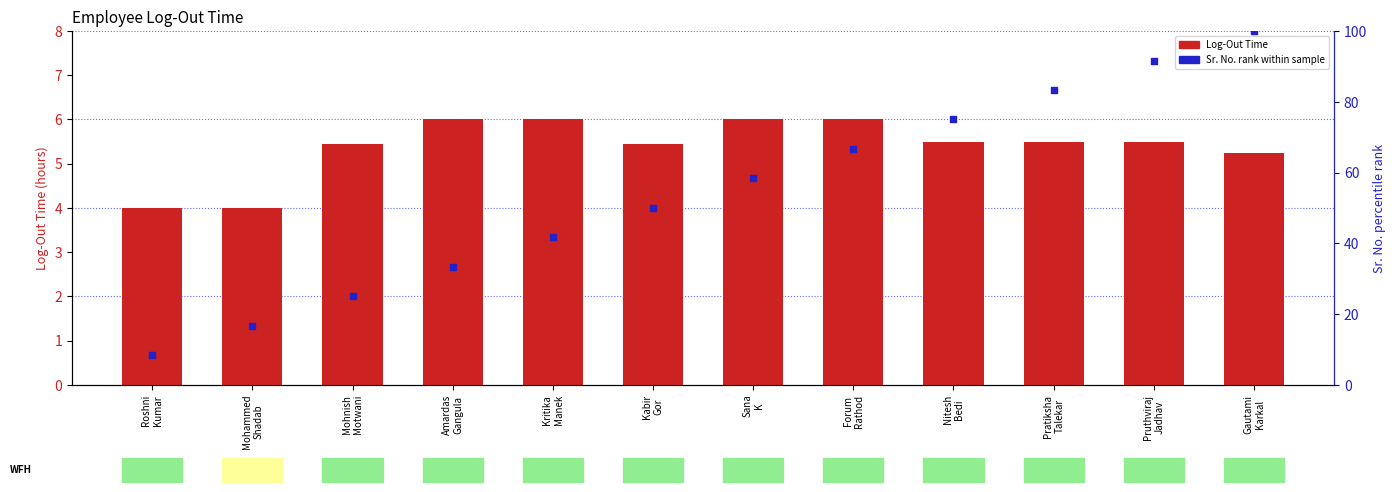

Which series contains the lowest Y value?

Log-Out Time